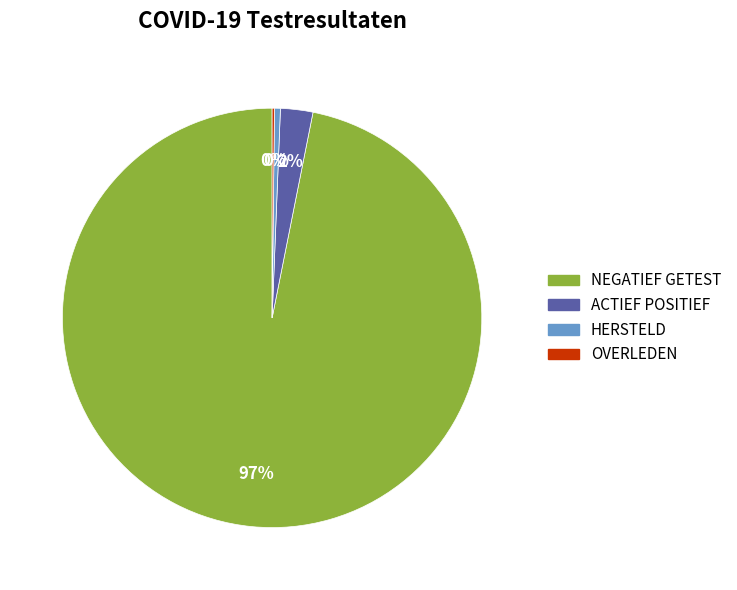

Is there a majority slice in this chart?

Yes